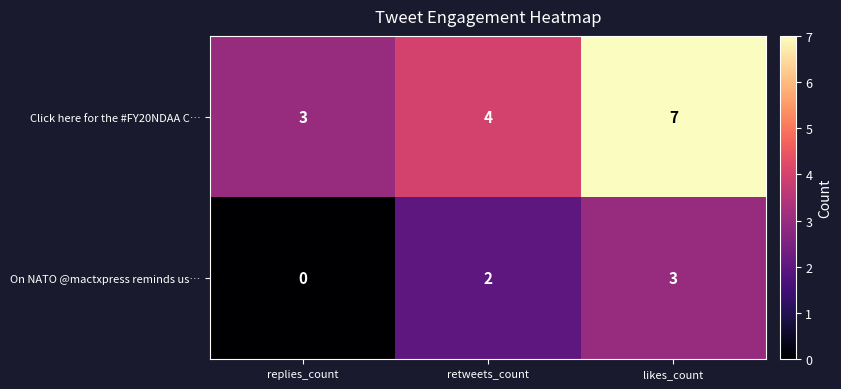

How many values in the On NATO @mactxpress reminds us… series are below 2?

1